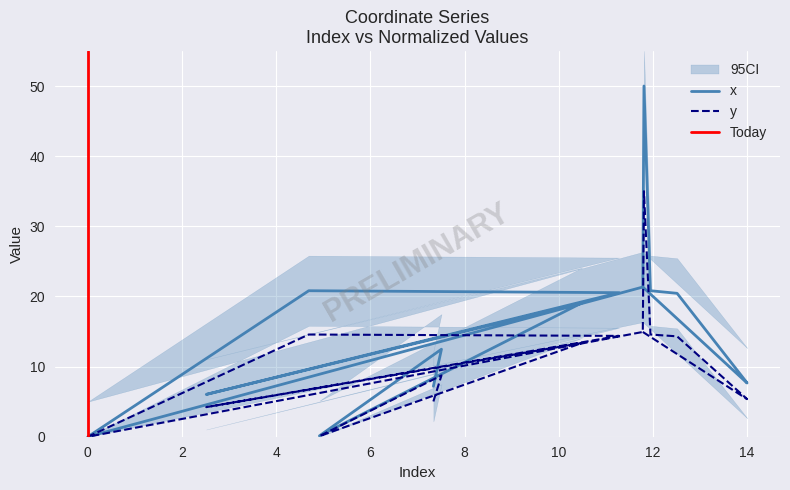

Reading left to right, extract all data points from this chart.

0.0	4.2	14.6	0.1	5.0	8.7	13.4	14.4	14.9	14.9	35.0	14.6	14.3	5.4	5.4